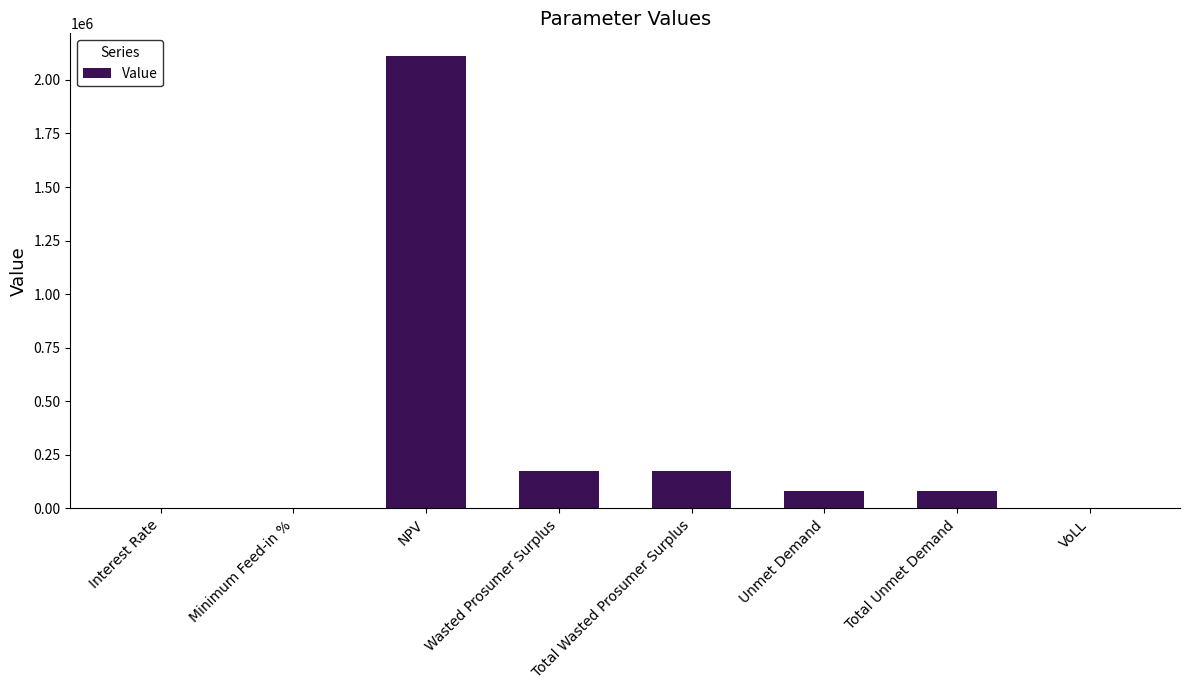

Between VoLL and Total Unmet Demand, which is larger?

Total Unmet Demand